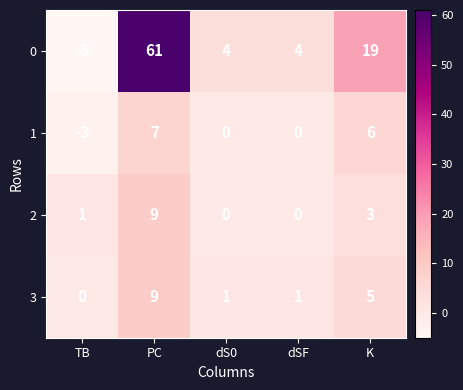

Which series has the widest spread of values?

0